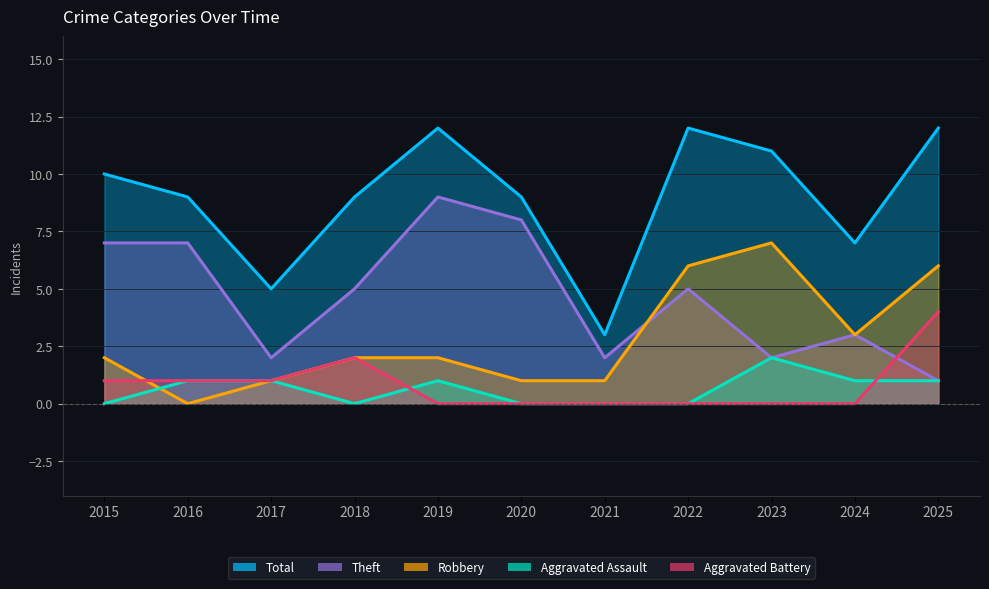

Does the chart display data point markers on the line(s)?

No